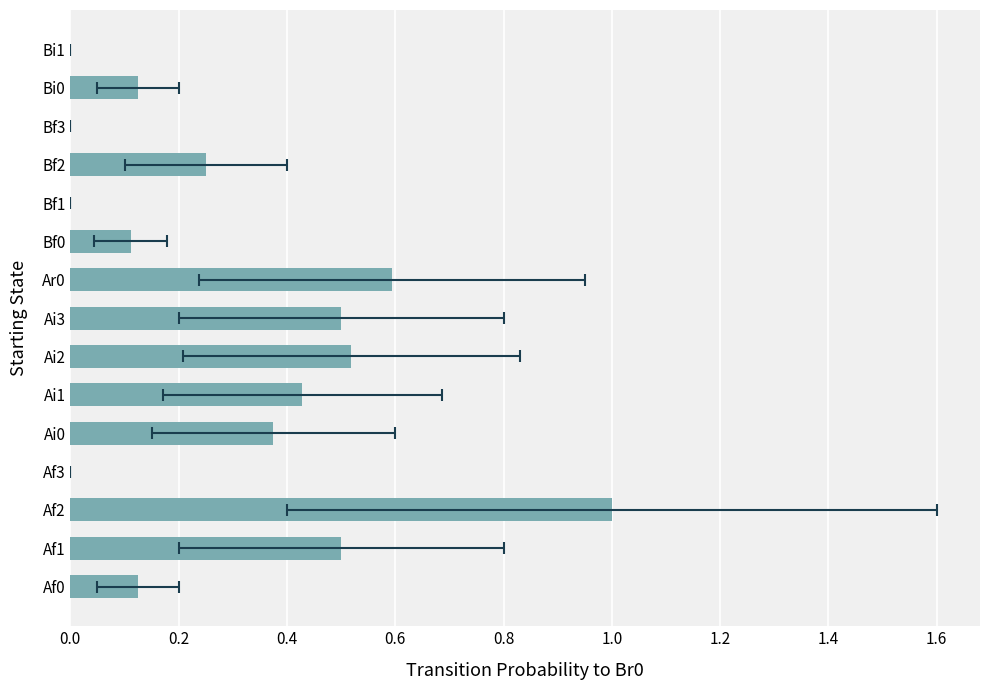

What is the value of the 2nd bar from the left?

0.5